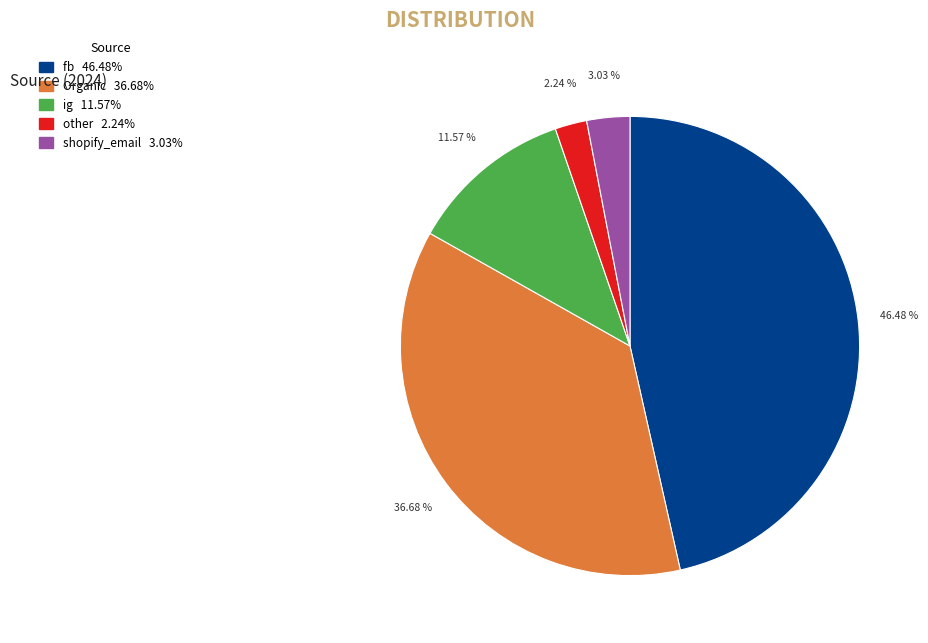

Is there any slice that represents more than half of the pie?

No